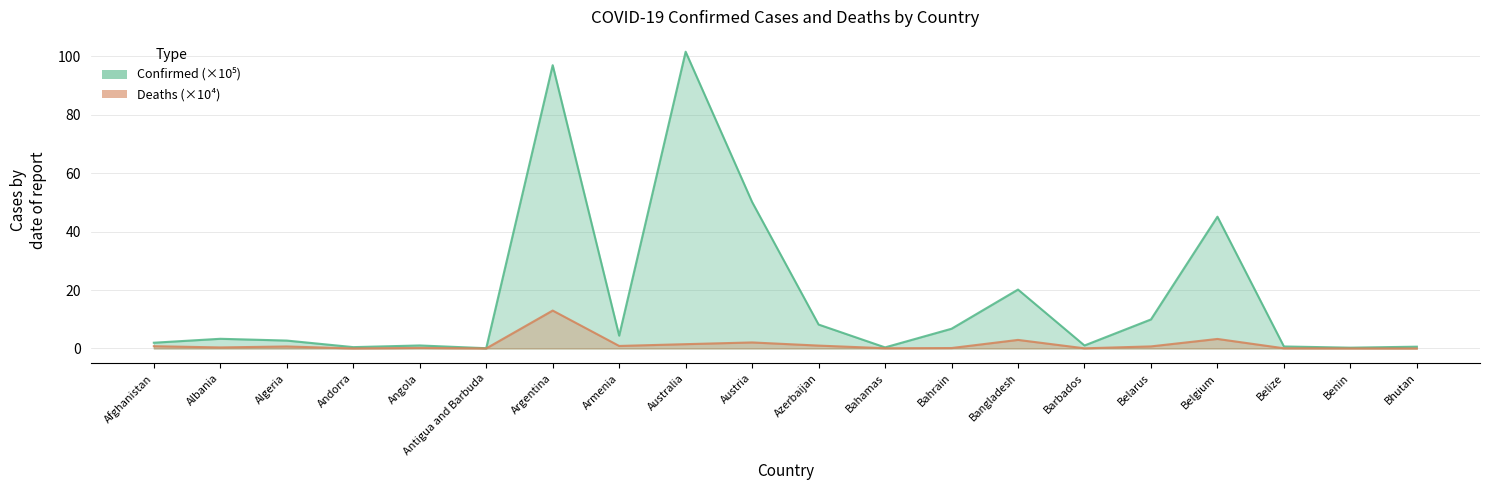

In Confirmed, how many points are higher than both neighbors (excluding endpoints)?

6